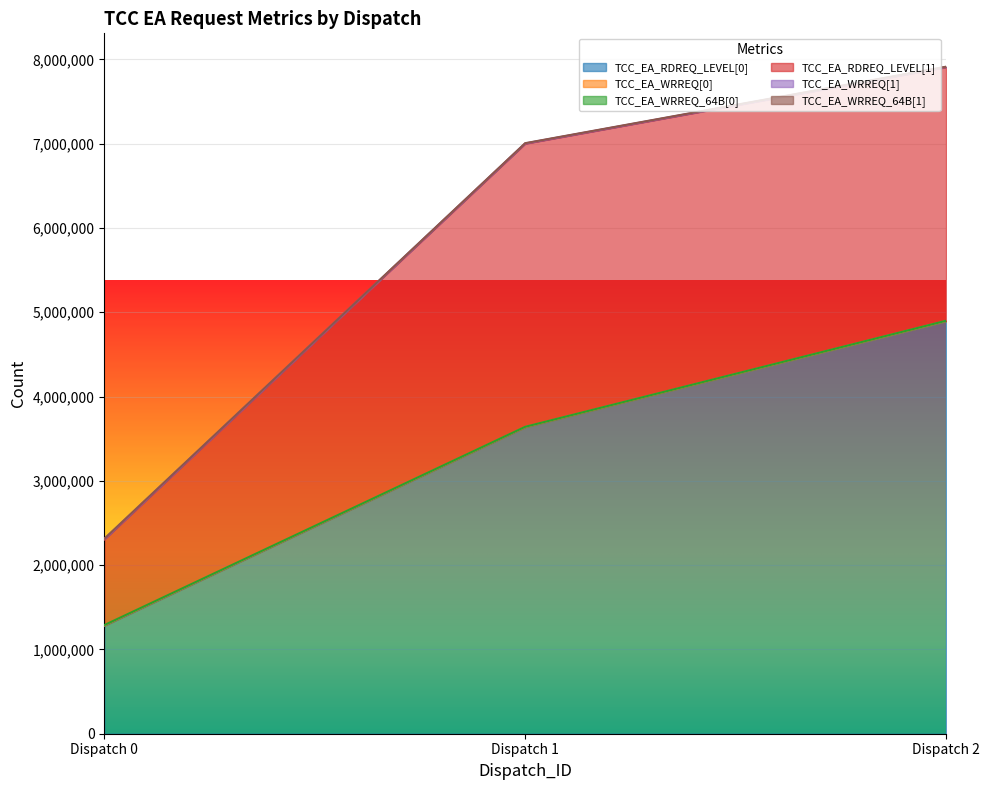

At which category does the chart reach its minimum across all series?

Dispatch 0